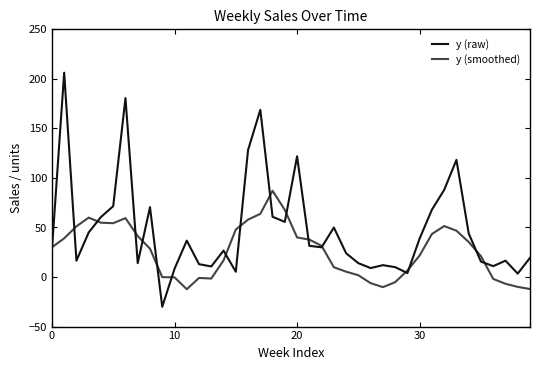

What is the minimum value for y (raw)?

-30.0